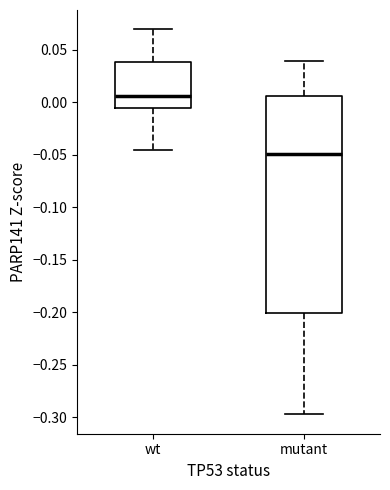

Where is the upper edge of the box for mutant on the y-axis? The values are not printed on the chart, so give them approximately, as read against the axis.

0.005